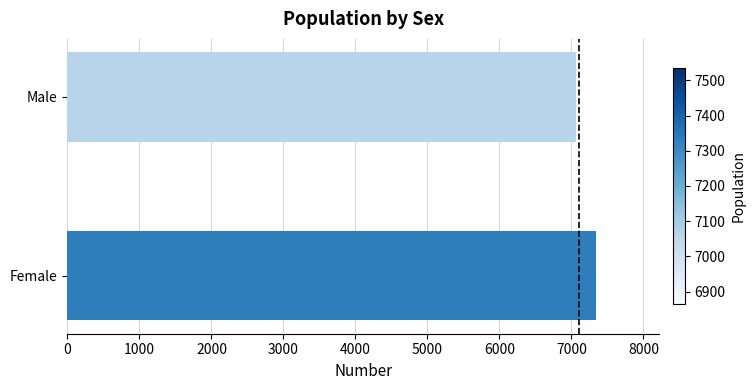

Between Male and Female, which is larger?

Female